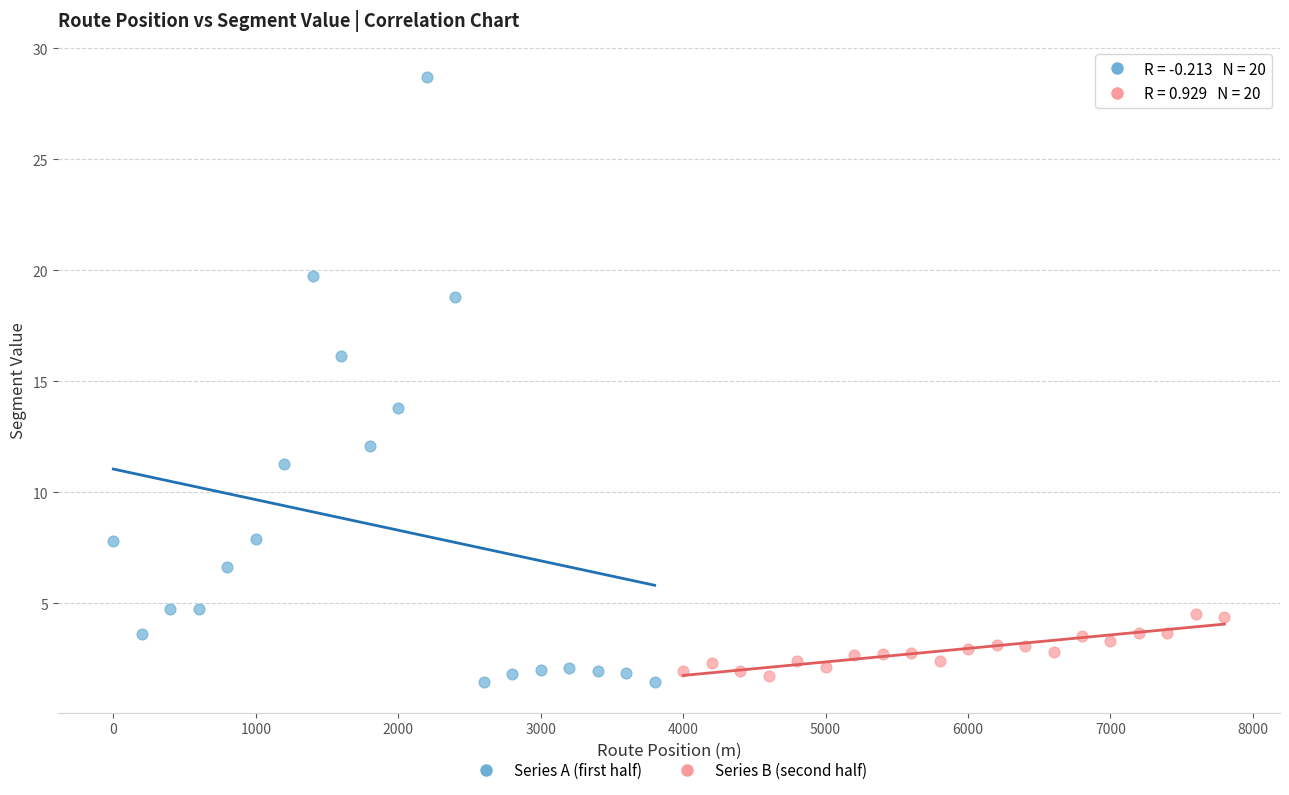

Which series has the largest Y range (max minus min)?

Series A (first half)